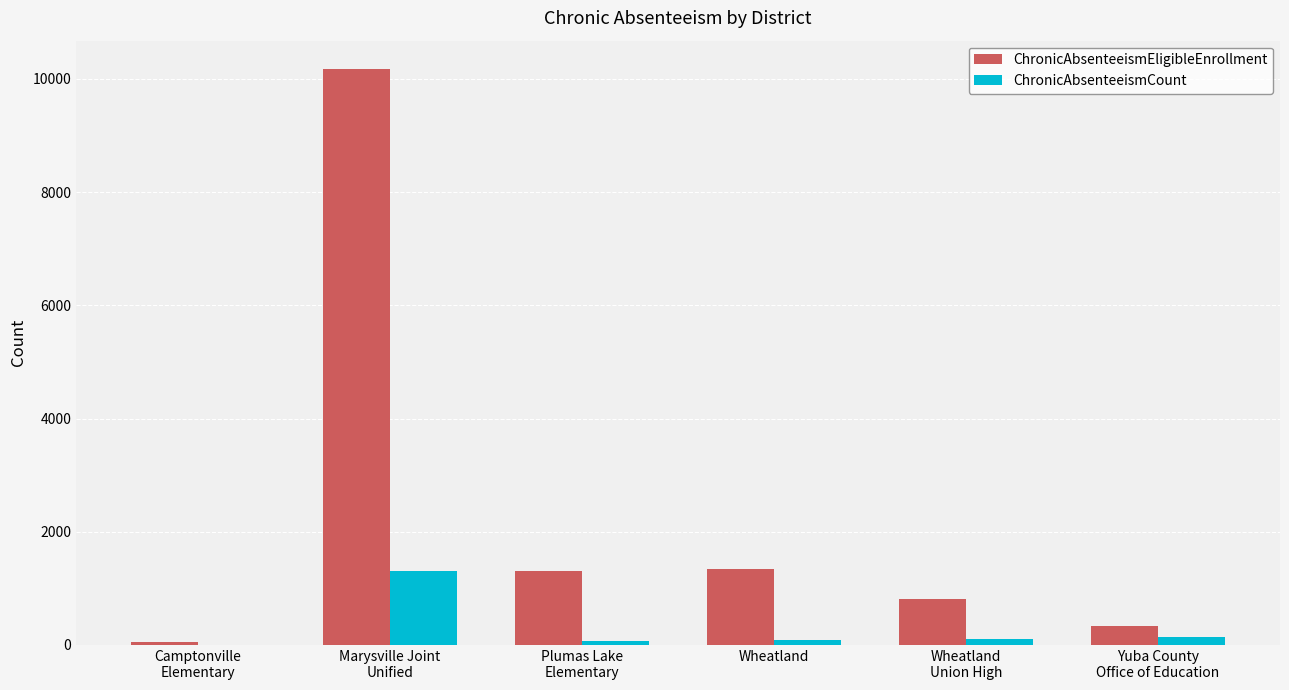

What is the maximum value for ChronicAbsenteeismCount?

1304